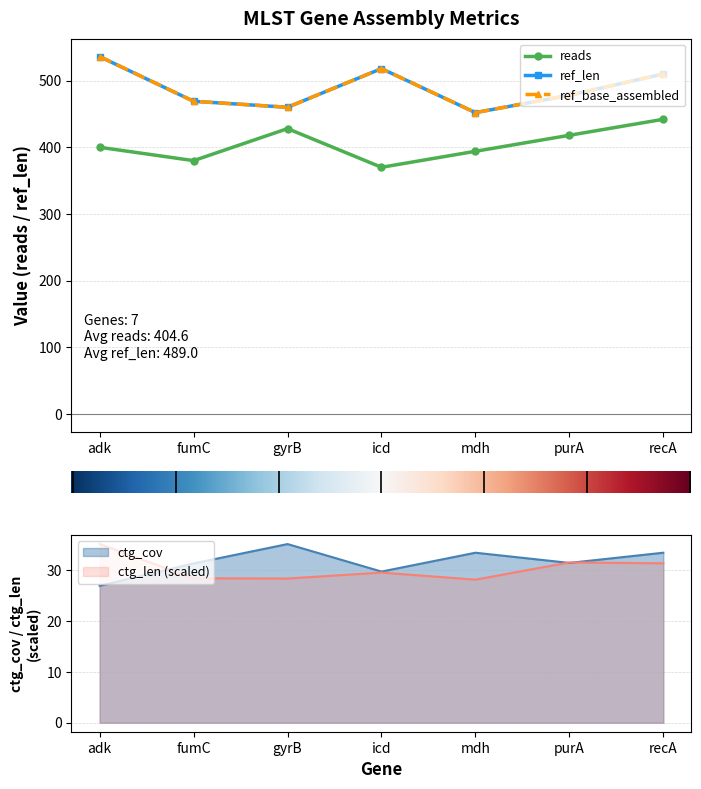

How many lines are shown in the chart?

5